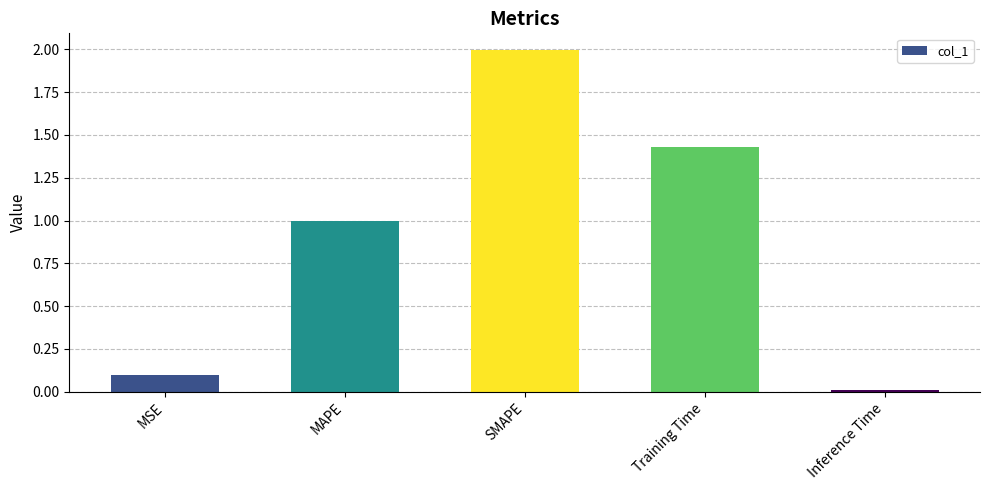

Rank the categories by value from lowest to highest.

Inference Time, MSE, MAPE, Training Time, SMAPE